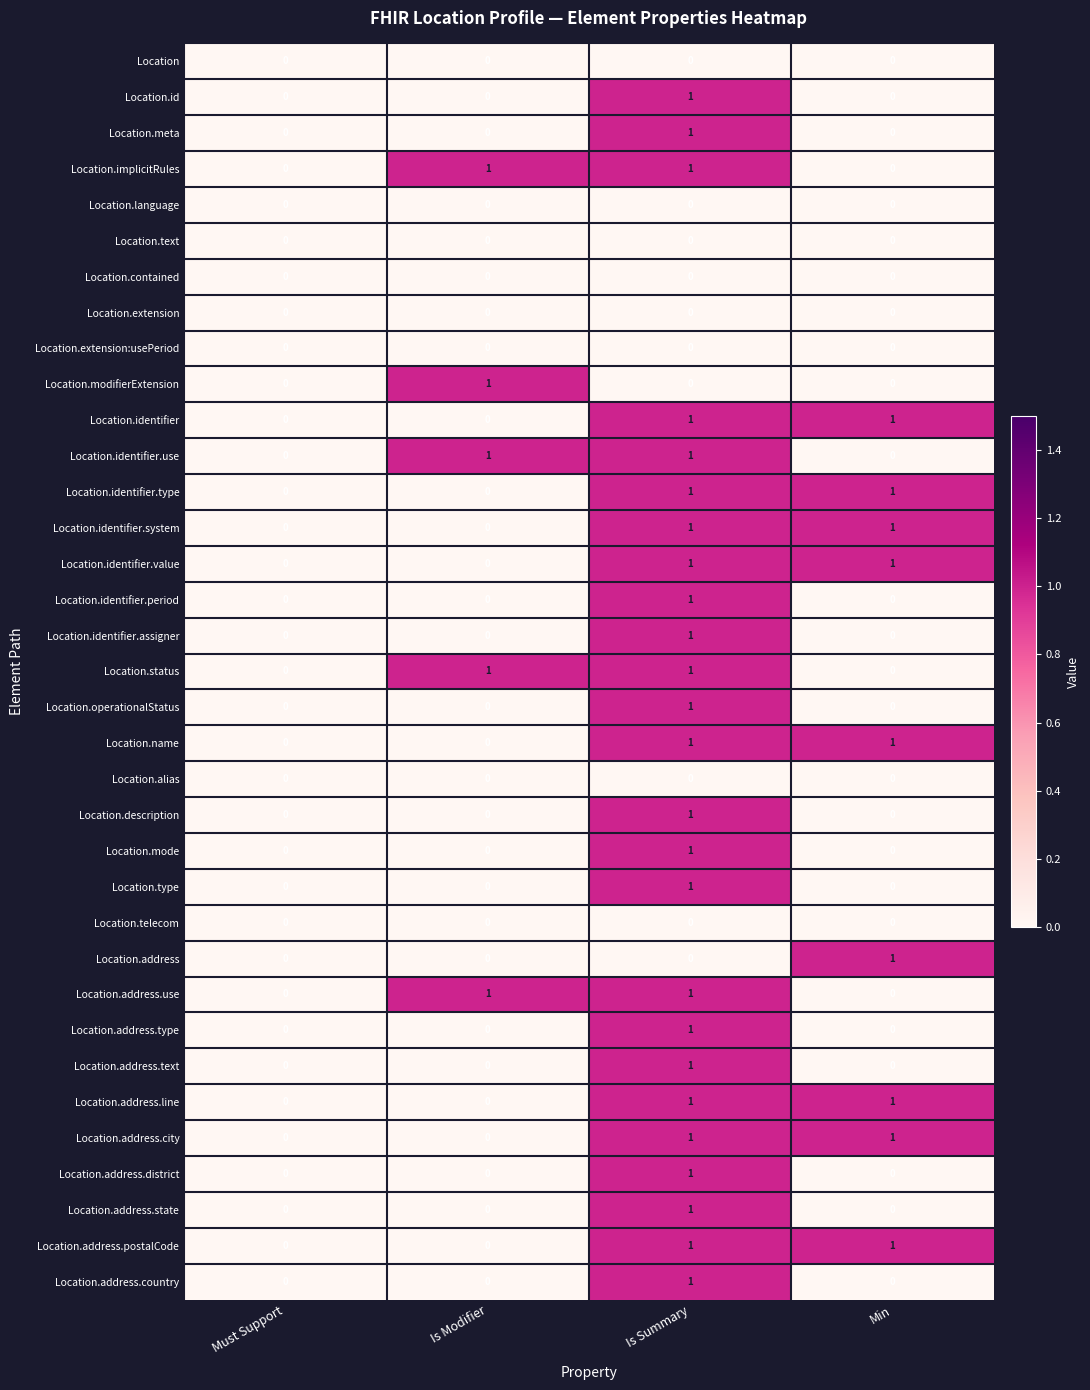

How many Location.identifier.period values are between 0 and 1?

4